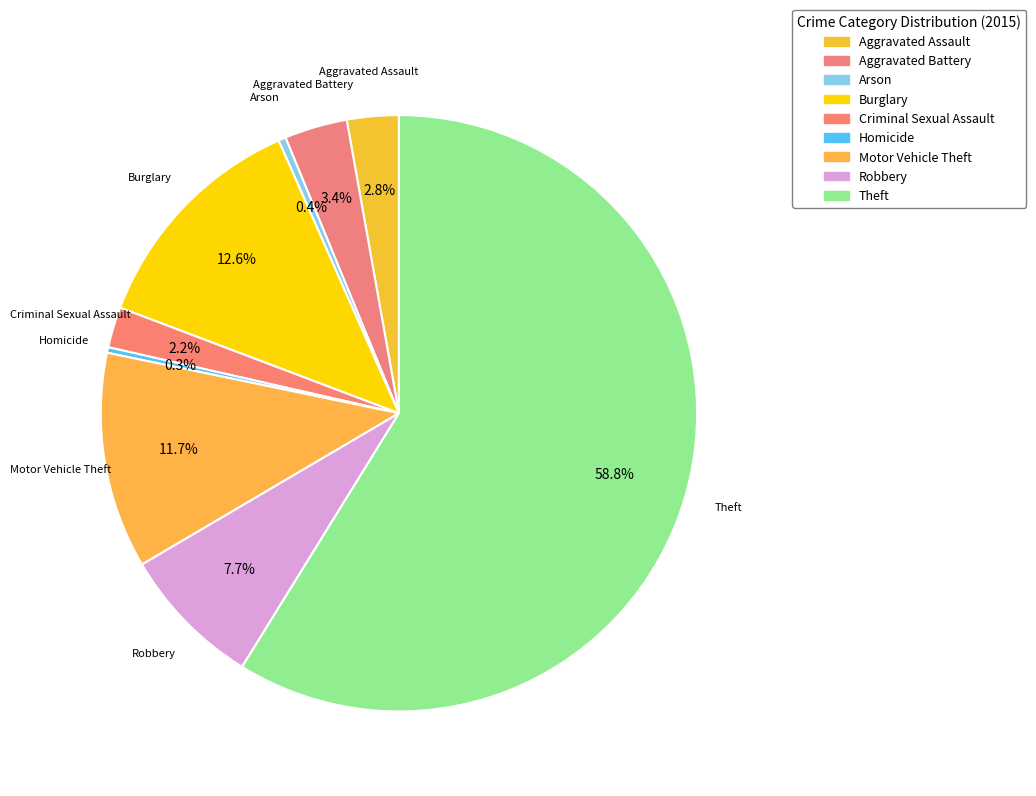

How many slices are in this pie chart?

9